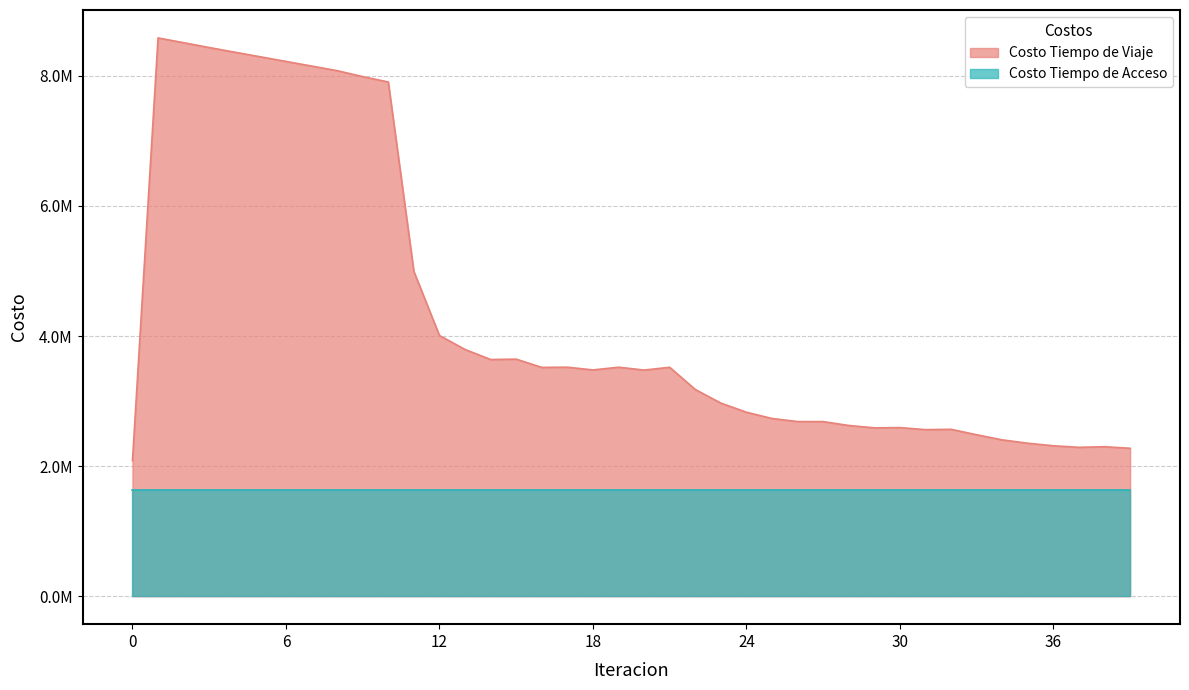

Reading left to right, extract all data points from this chart.

0=2083874.3	1=8582787.0	2=8509229.5	3=8435069.2	4=8363260.7	5=8292520.9	6=8221541.4	7=8150510.5	8=8079585.3	9=7988161.6	10=7905351.9	11=4993002.5	12=4008200.4	13=3793666.2	14=3639083.5	15=3645068.0	16=3517877.9	17=3521182.9	18=3478875.5	19=3520774.6	20=3477027.0	21=3519799.2	22=3178949.6	23=2969405.1	24=2829091.7	25=2732668.7	26=2685095.7	27=2684694.9	28=2625334.6	29=2588683.6	30=2592327.5	31=2561154.1	32=2566309.4	33=2482486.9	34=2403829.8	35=2352198.0	36=2313195.1	37=2289314.6	38=2298769.7	39=2274807.5